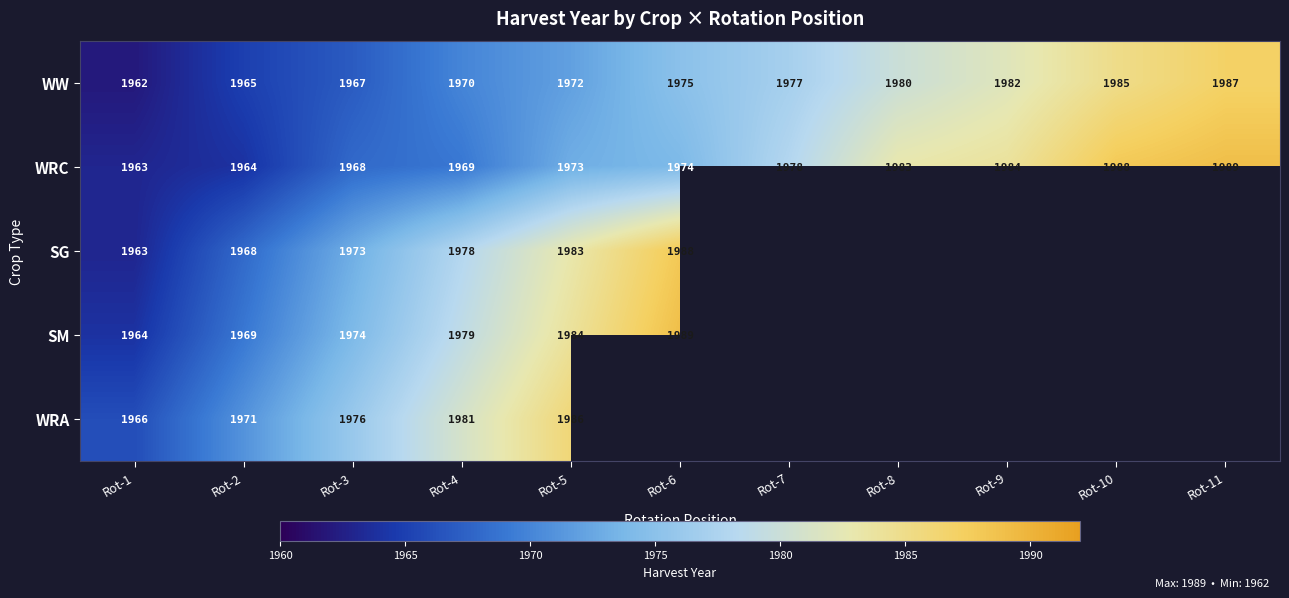

What is the sum of all WW values?

21722